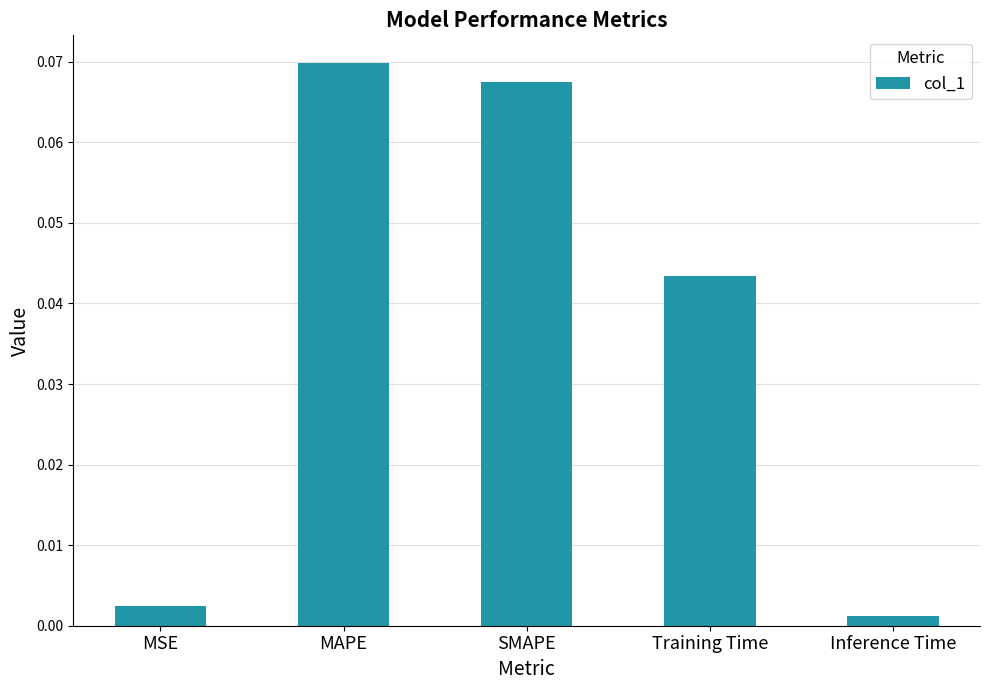

List the labels in order of value, smallest first.

Inference Time, MSE, Training Time, SMAPE, MAPE